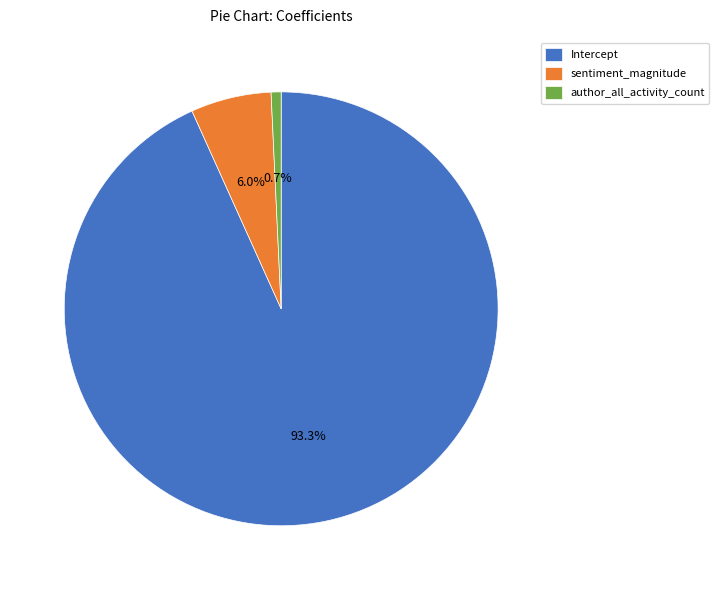

Which slice is the largest?

Intercept